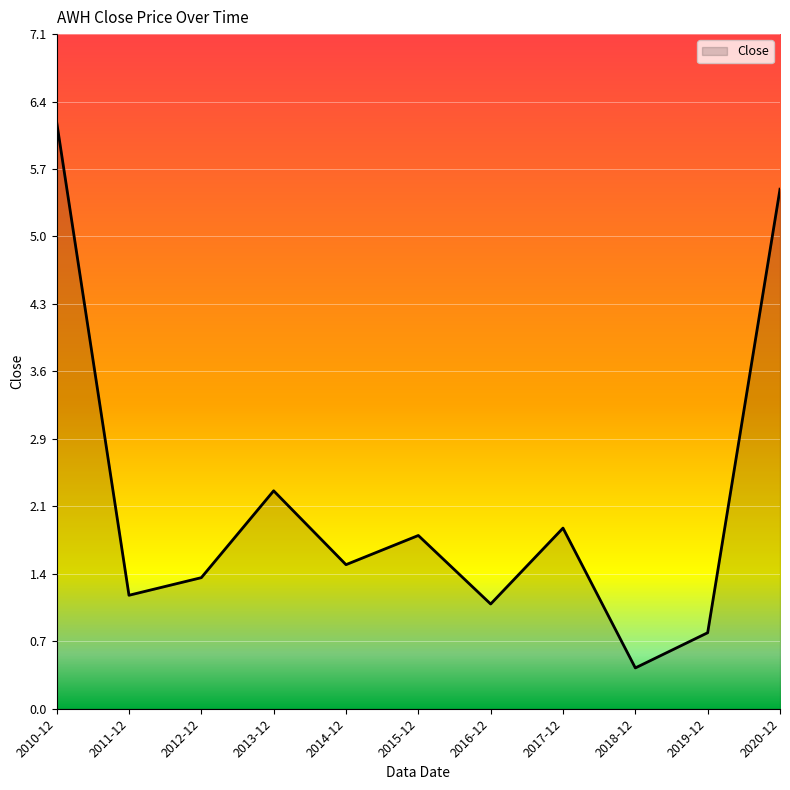

List the labels in order of value, smallest first.

2018-12, 2019-12, 2016-12, 2011-12, 2012-12, 2014-12, 2015-12, 2017-12, 2013-12, 2020-12, 2010-12